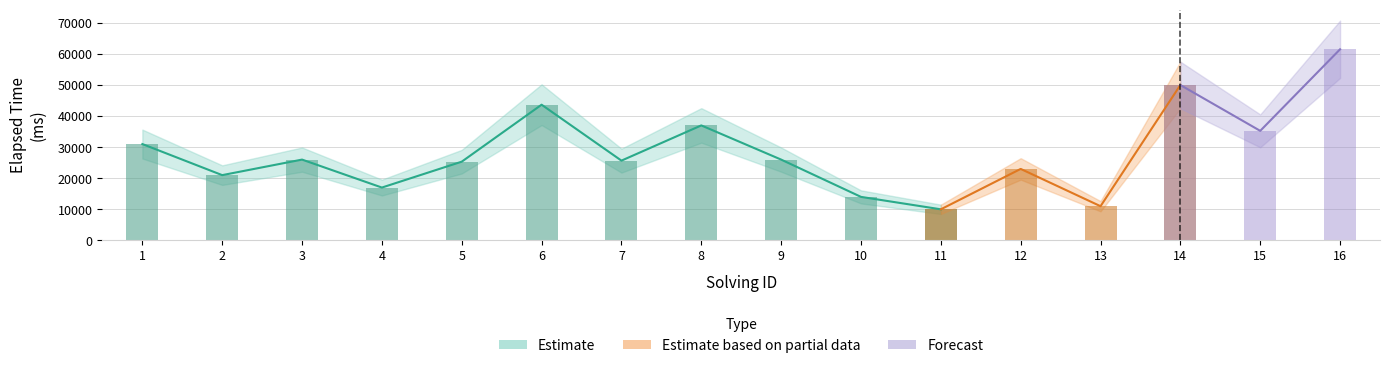

Between 5 and 4, which is larger?

5